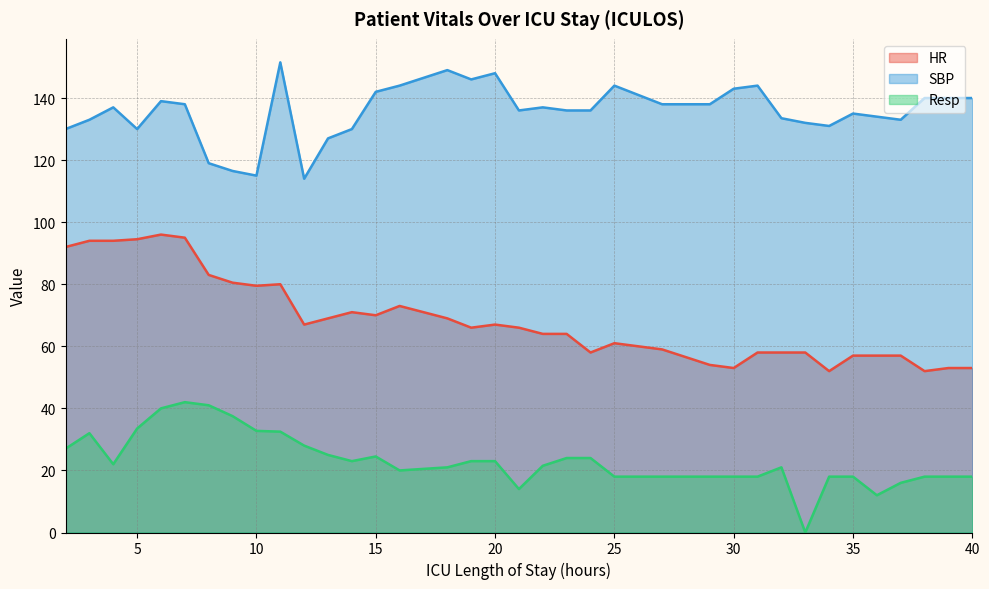

Is it true that HR equals 31.2 at 5?

False